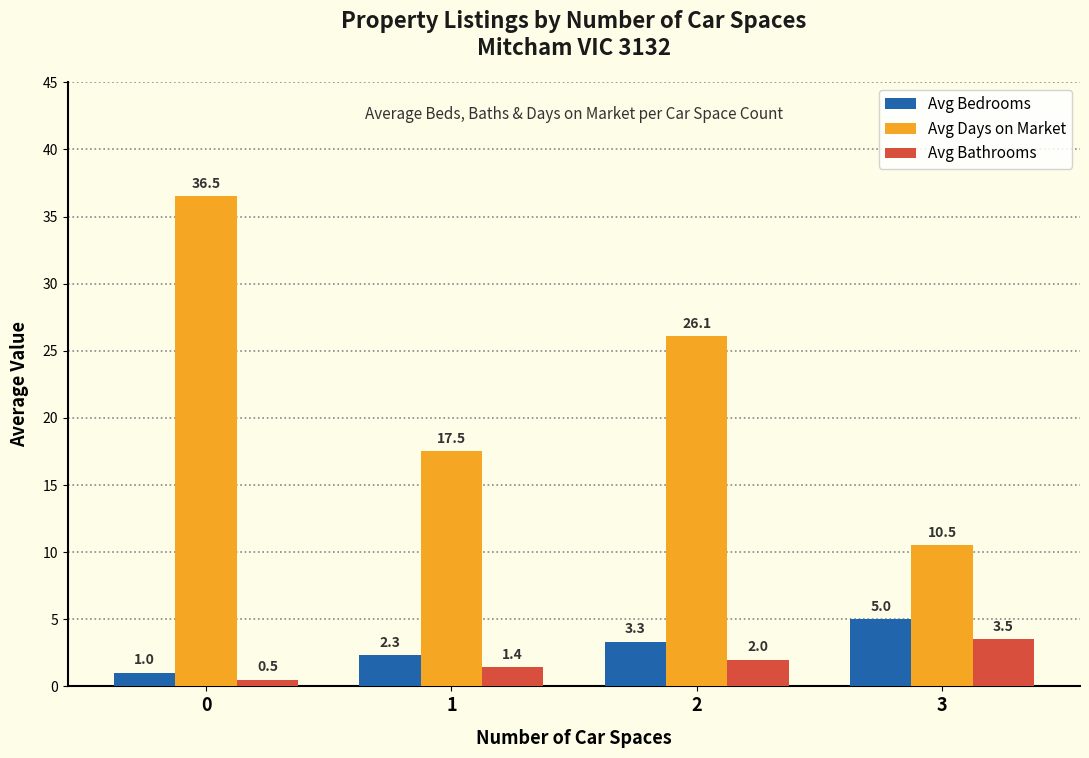

The value of Avg Bedrooms at 1 is 3.7. True or false?

False